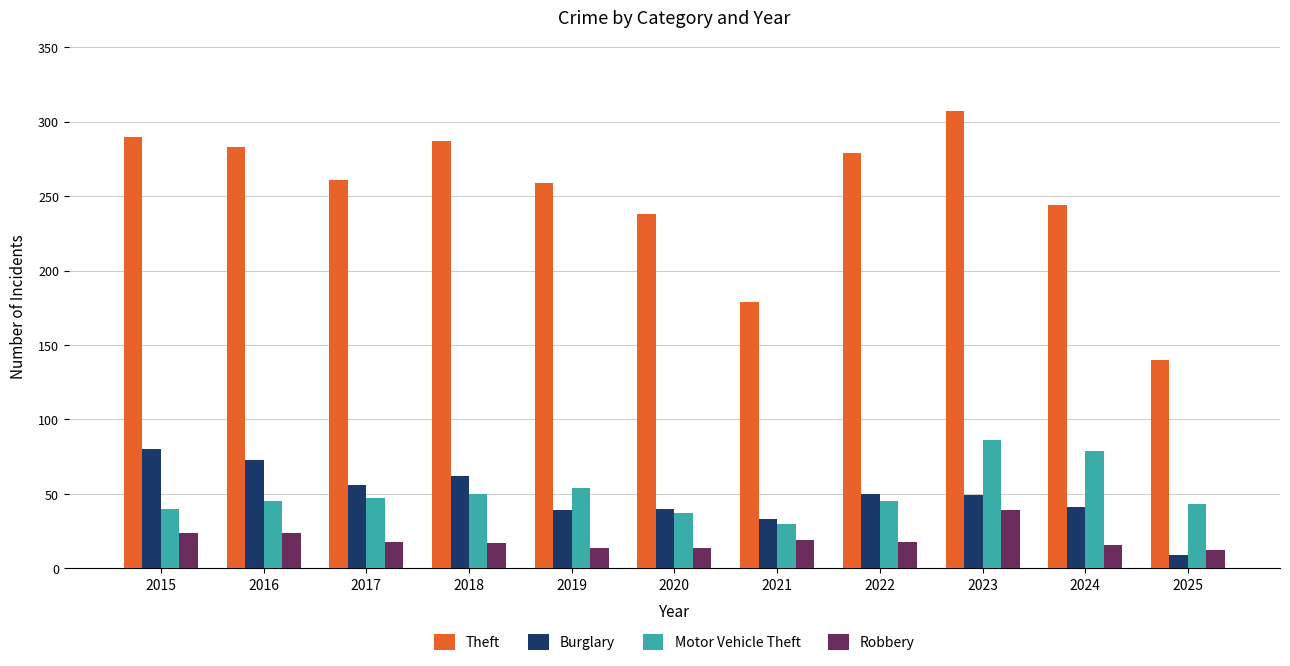

What is the difference between the Robbery values at 2018 and 2015?

7